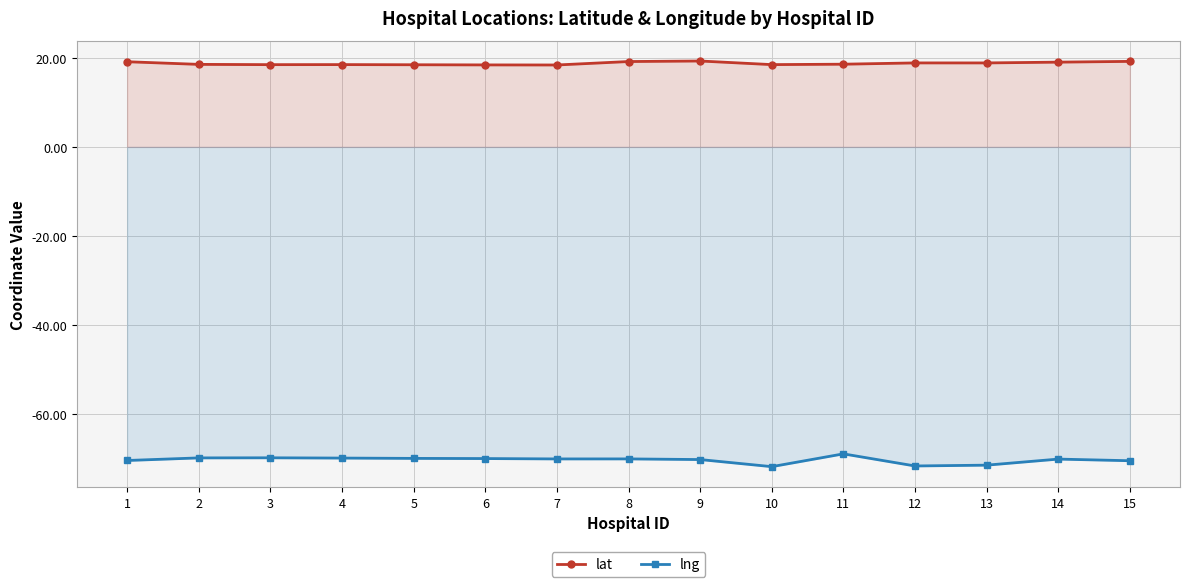

Between 6 and 9, which series saw the biggest shift?

lat